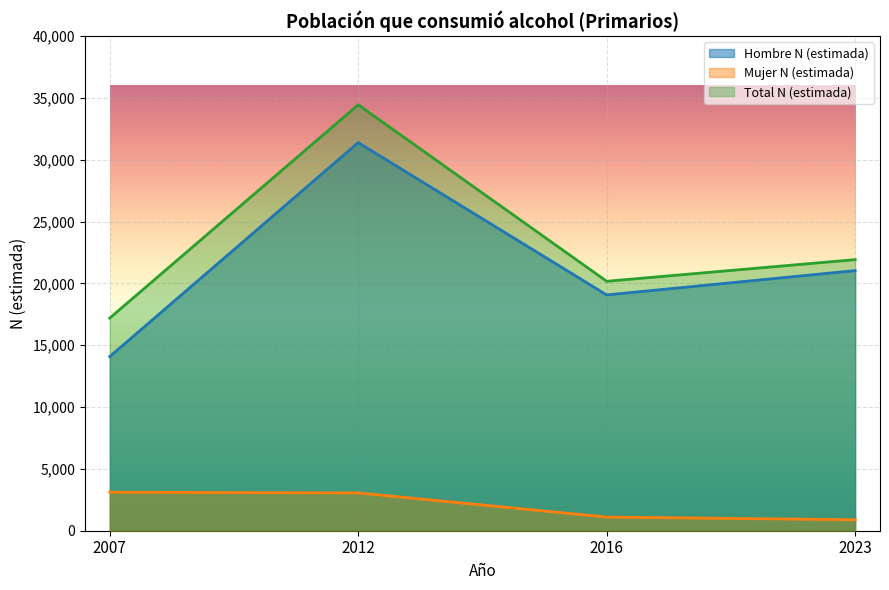

Where is the first local maximum for Total N (estimada)?

2012